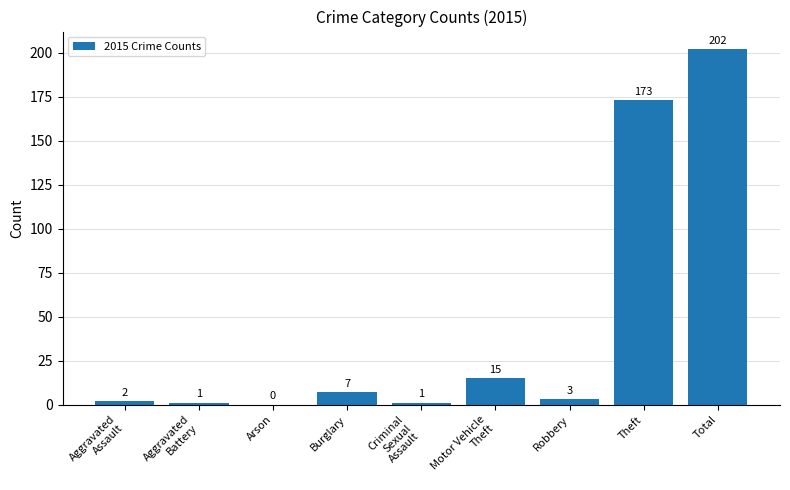

What is the change in value from Robbery to Theft?

+170